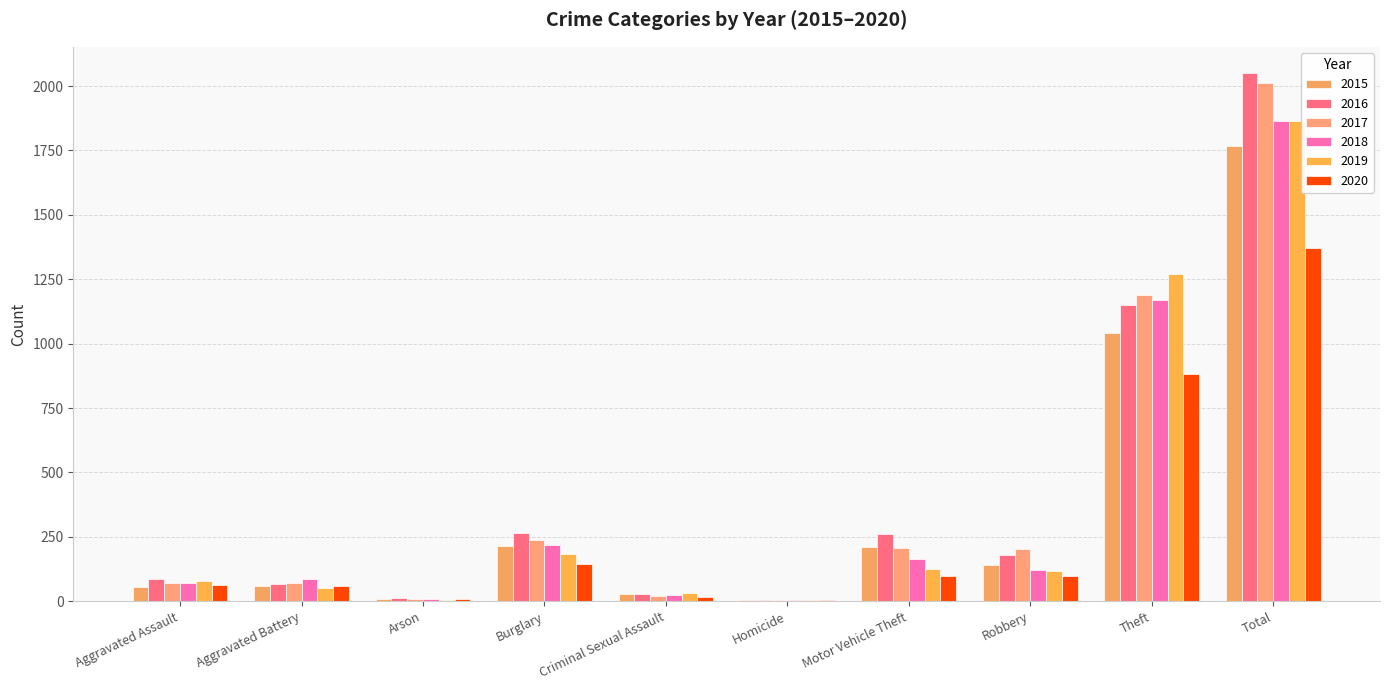

Which has a higher value, Theft or Total?

Total